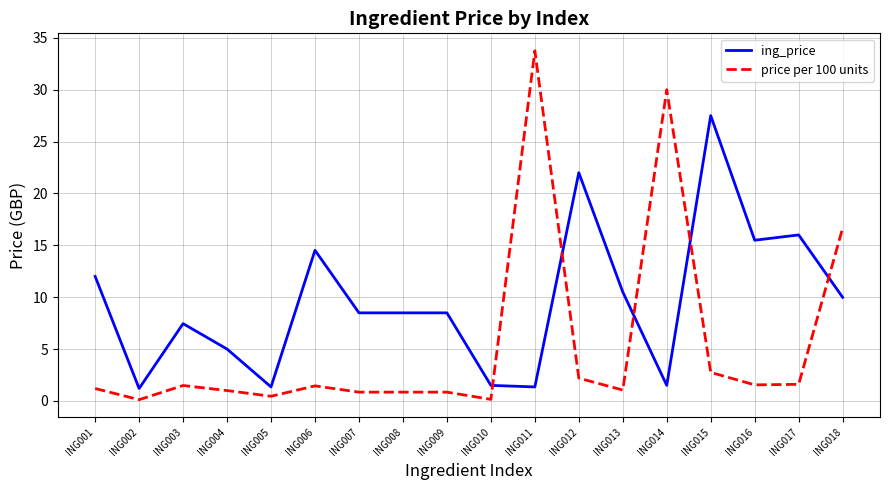

Which series has the largest total across all categories?

ing_price